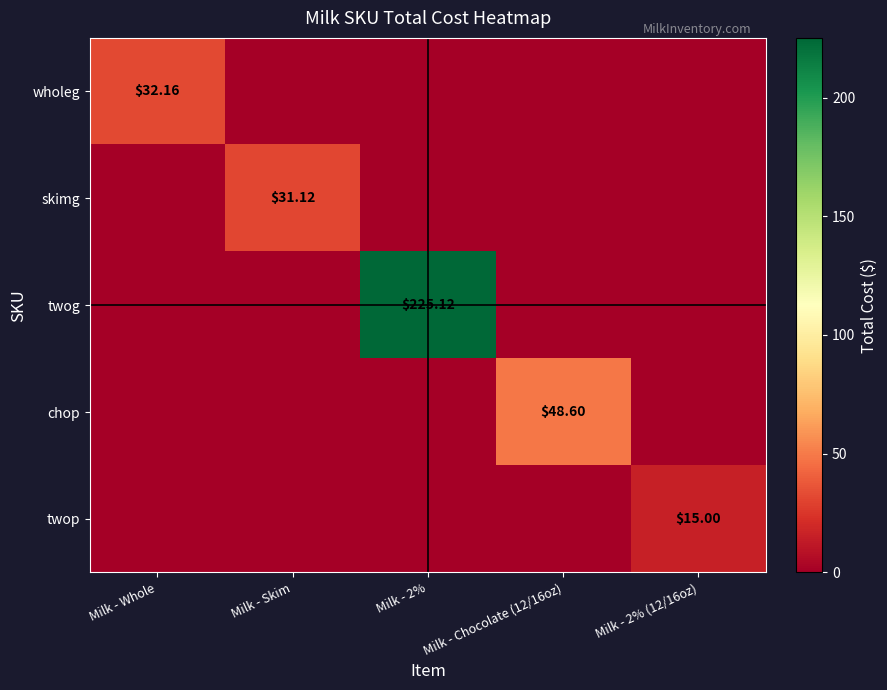

Which has a higher value, Milk - Whole or Milk - 2% (12/16oz)?

Milk - Whole